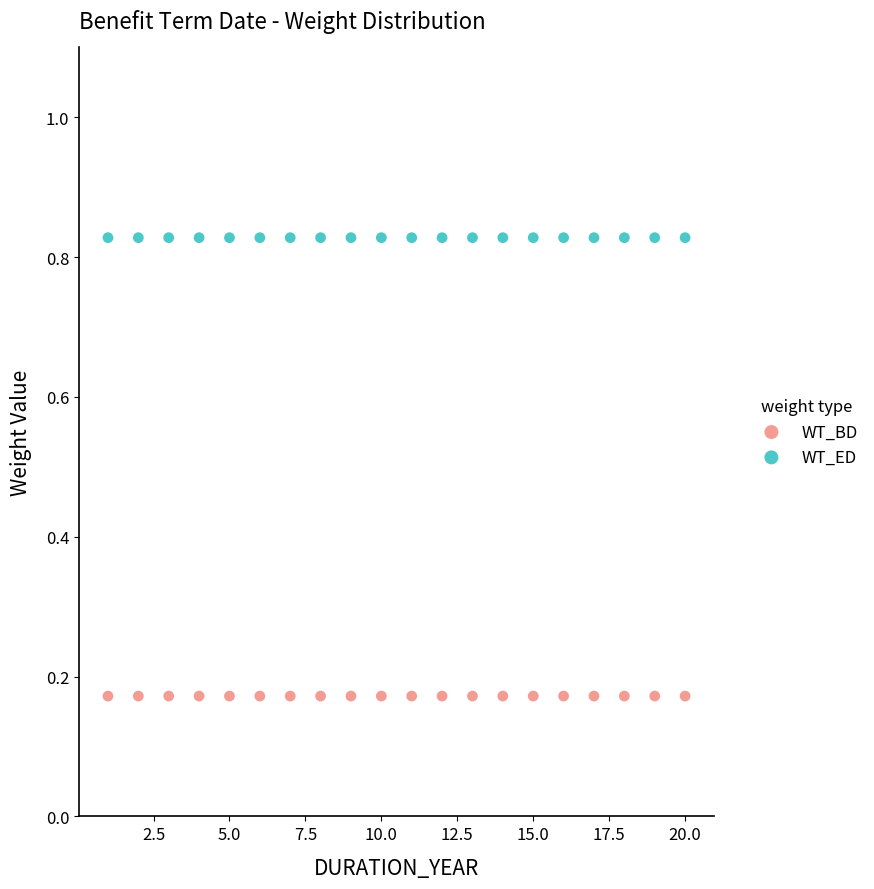

What are all the series names shown in the legend?

WT_BD, WT_ED